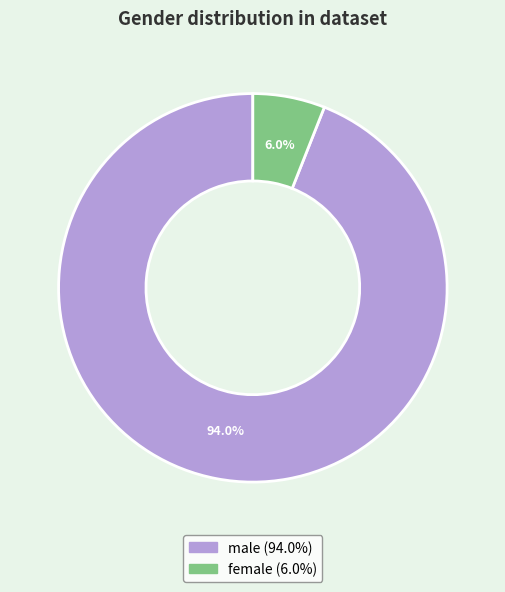

Do female and male together represent more than half of the pie?

Yes